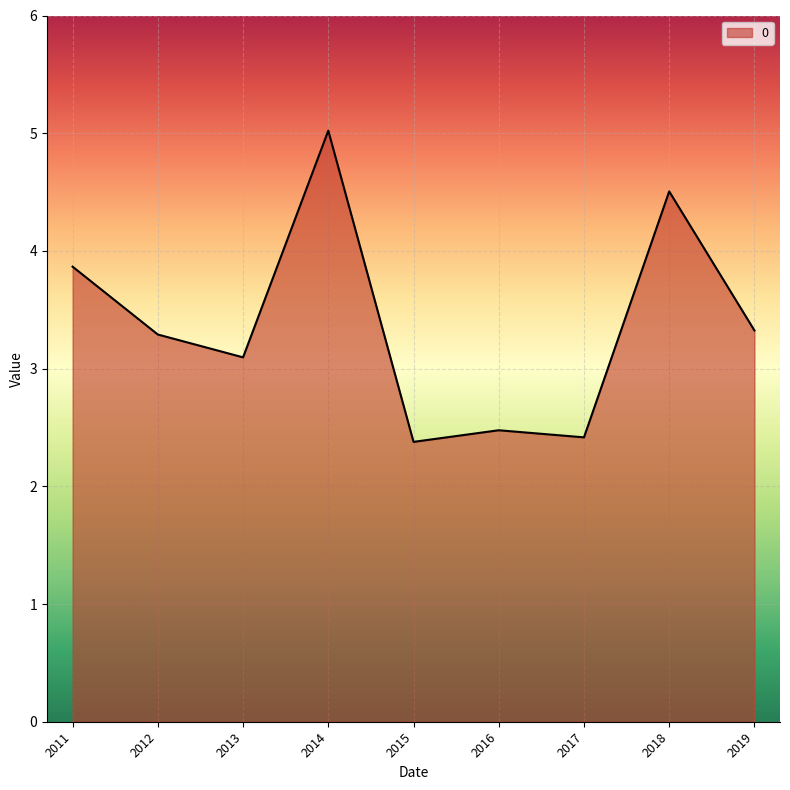

The value at 2011 is 6.2. True or false?

False